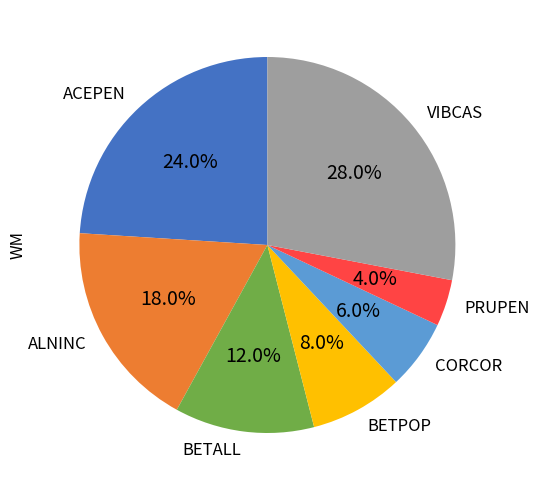

Does ACEPEN account for over 50% of the chart?

No